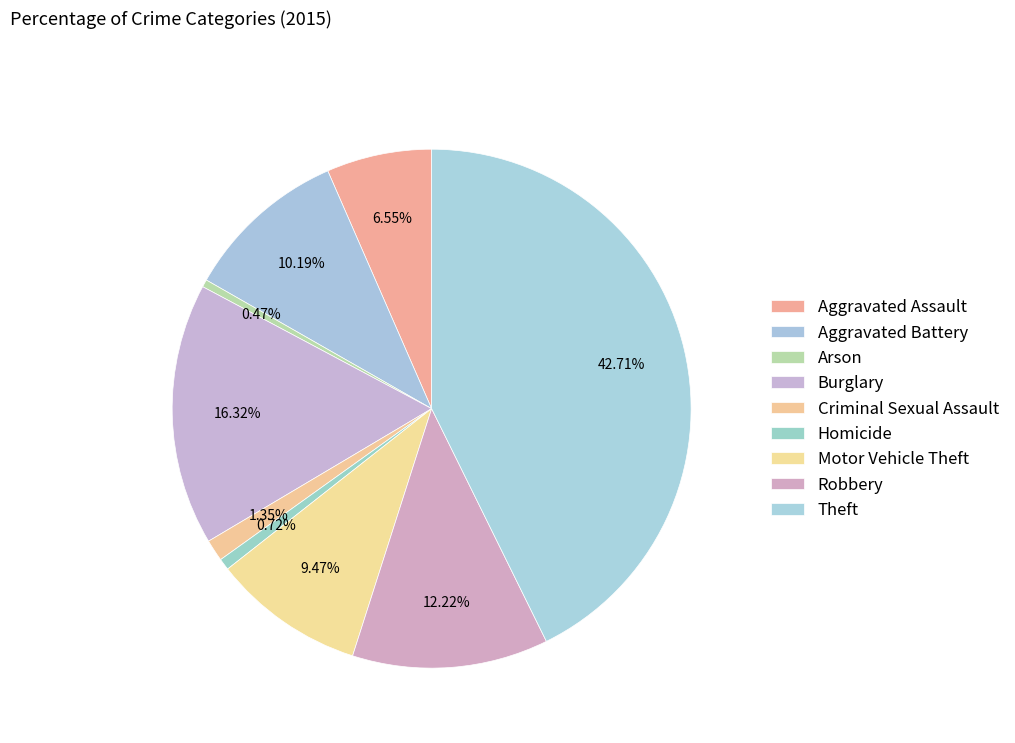

How many segments does this pie chart have?

9